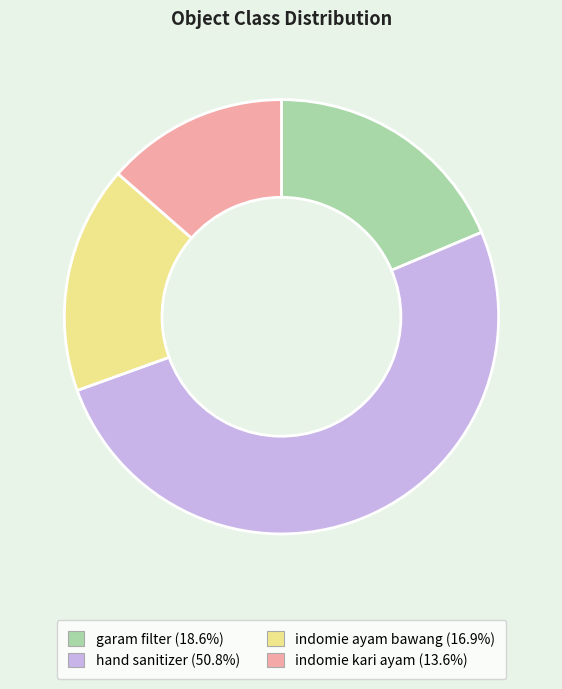

True or false: indomie ayam bawang accounts for 11% of the total.

False